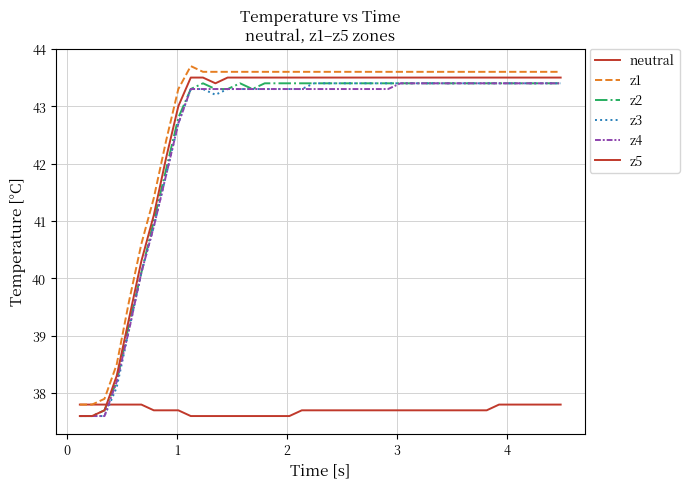

True or false: z4 and z3 cross at least once.

False